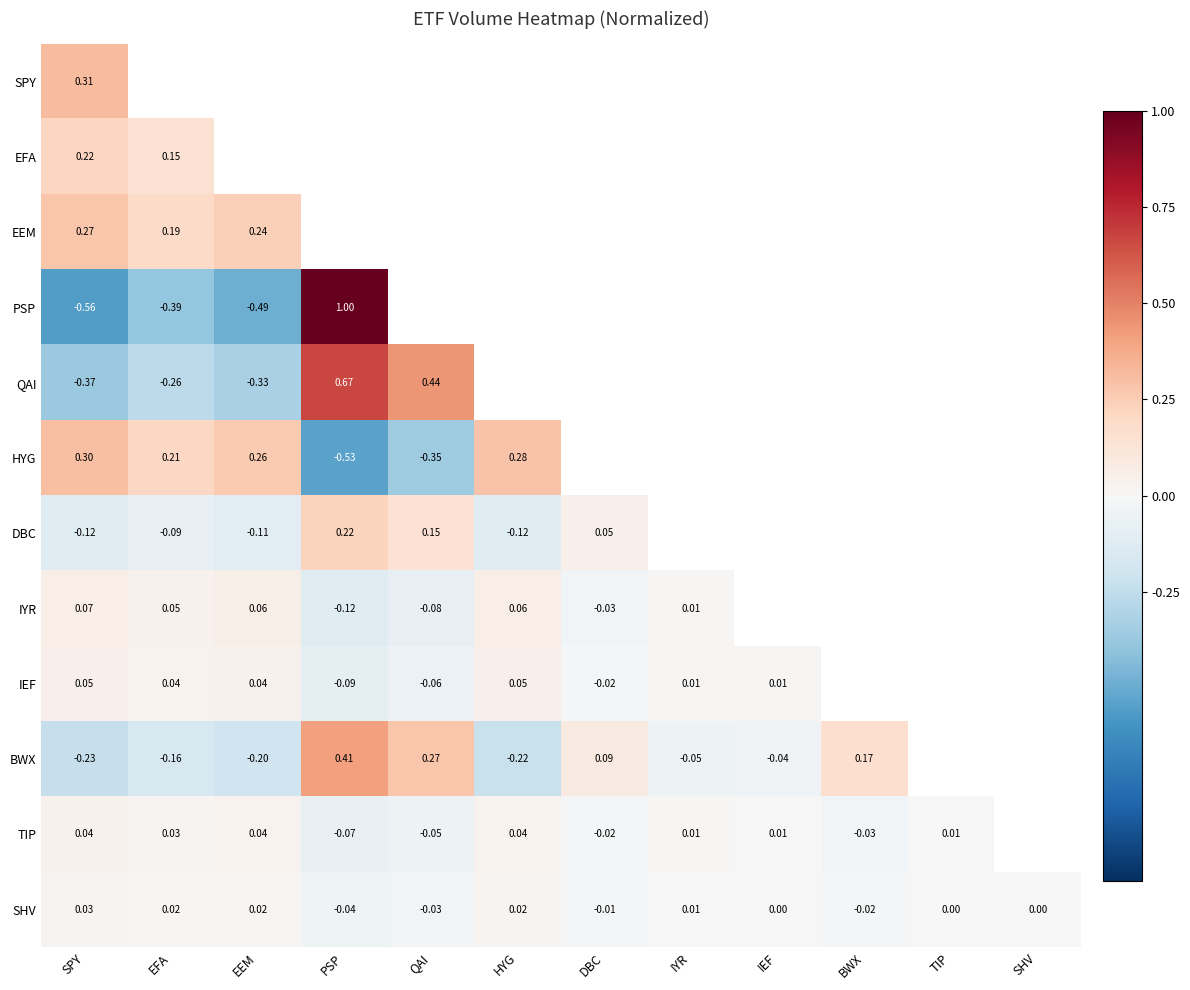

What is the sum of the IYR values at SPY and HYG?

0.1